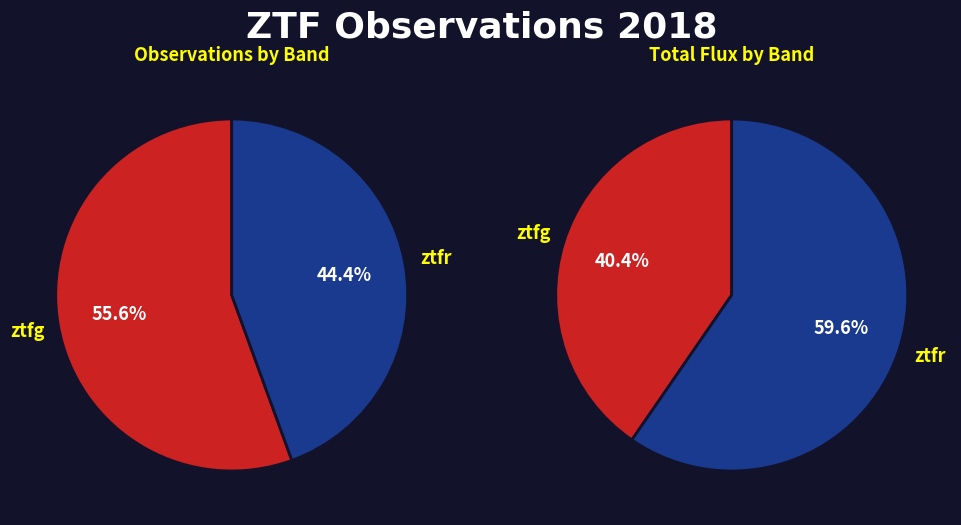

The ztfr slice represents 36% of the pie. True or false?

False